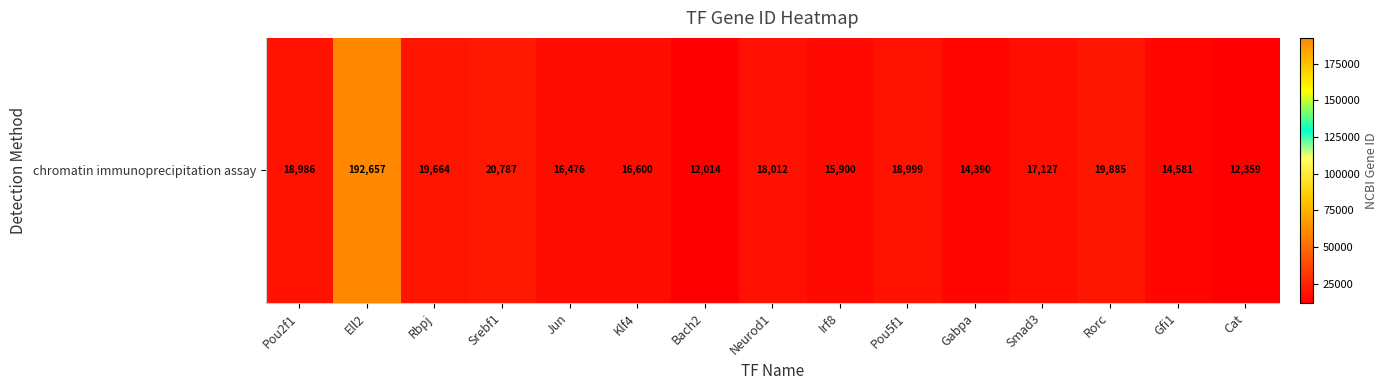

What is the smallest value displayed?

12014